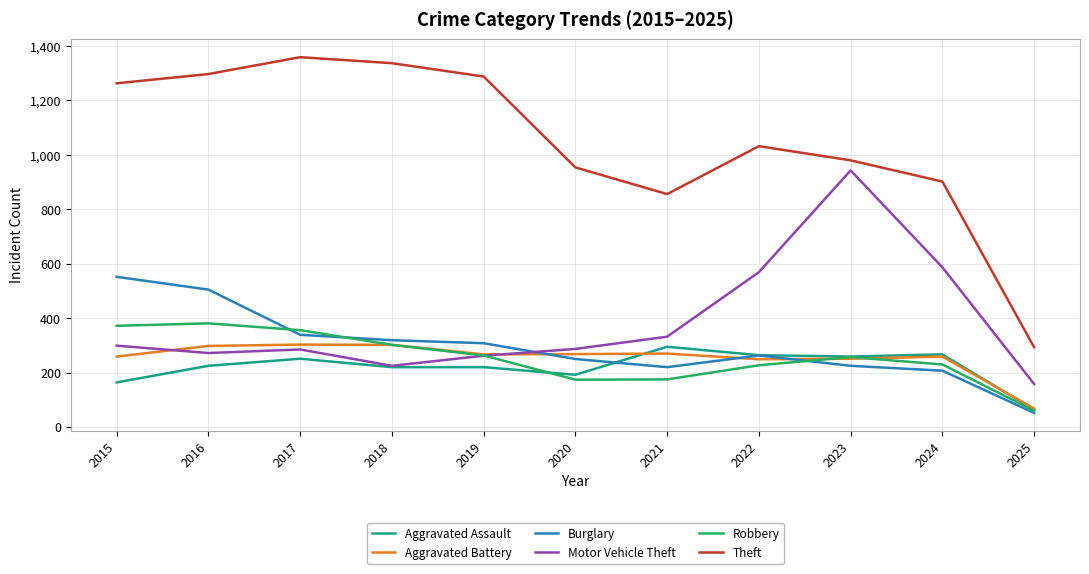

Which category has the lowest value across all series?

2025